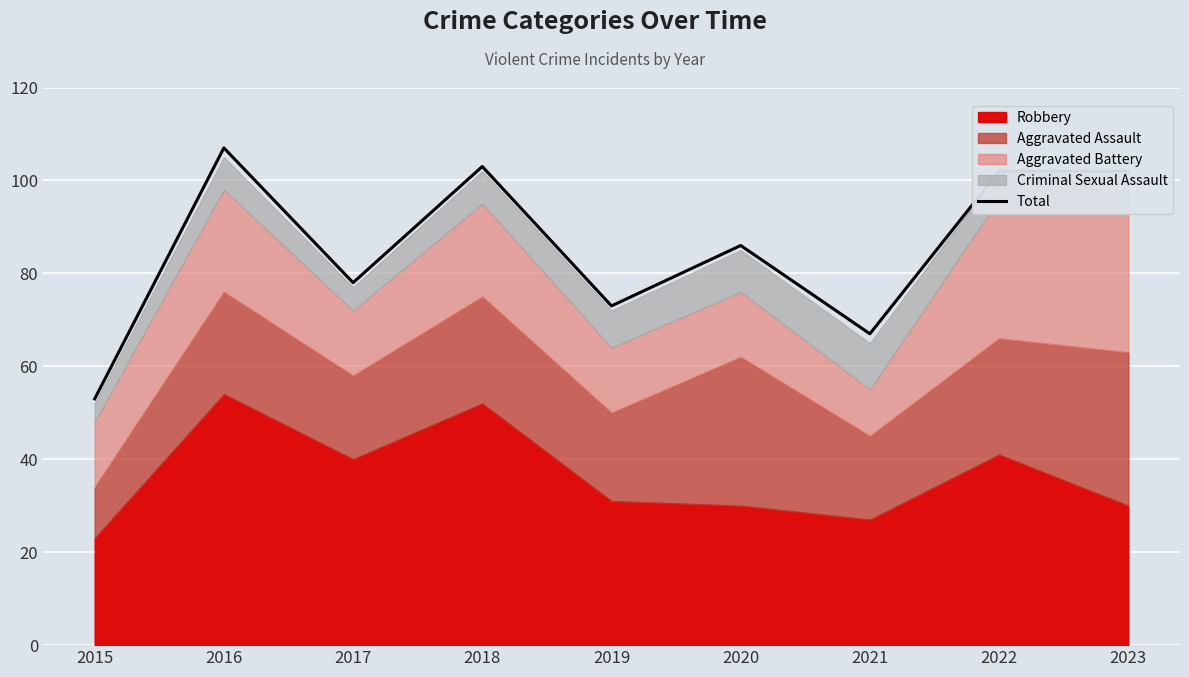

Rank the categories by value from lowest to highest.

2015, 2021, 2019, 2017, 2020, 2022, 2023, 2018, 2016